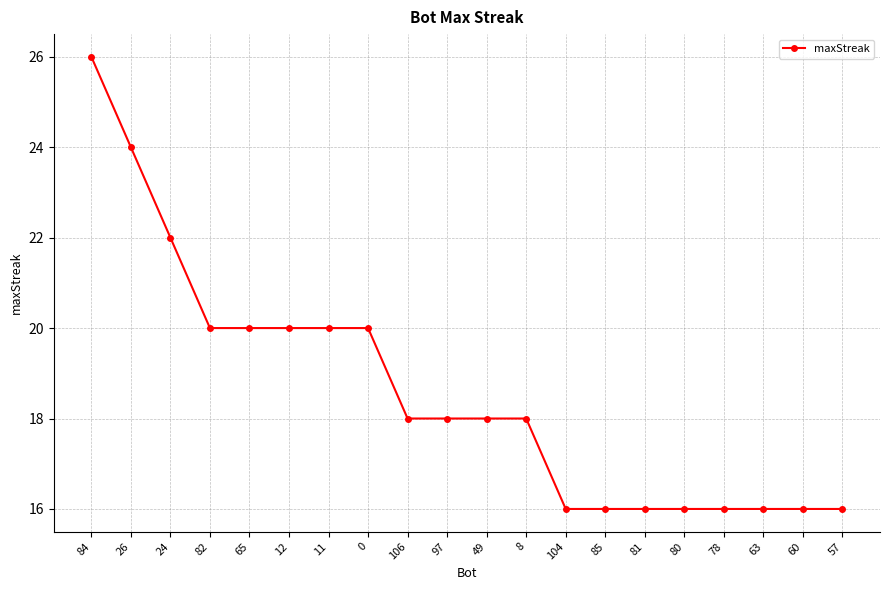

What is the change in value from 12 to 80?

-4